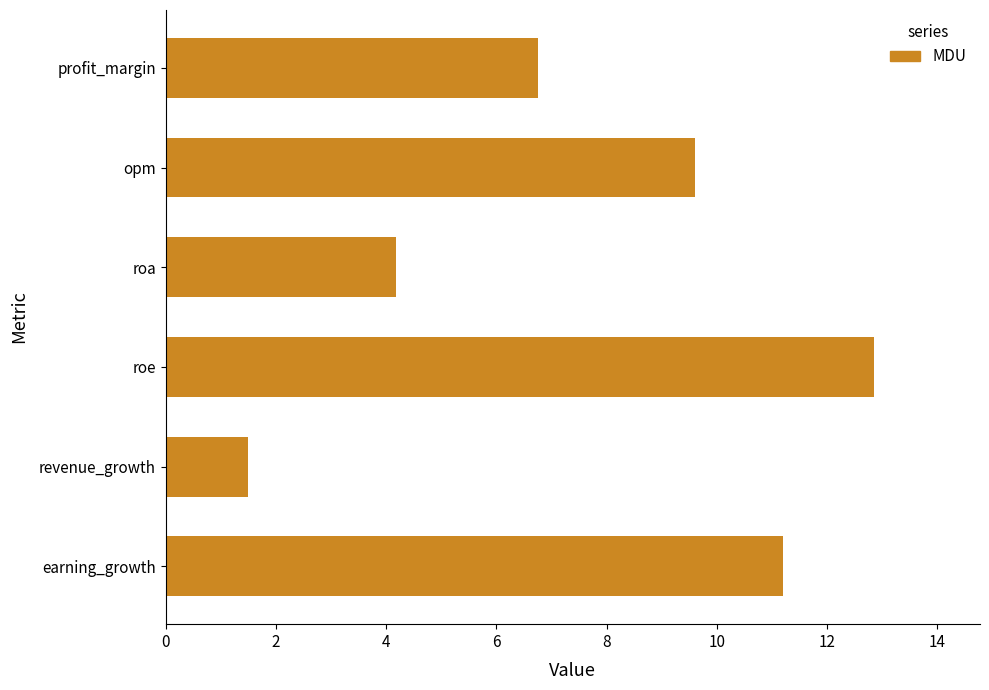

What is the minimum value shown in the chart?

1.5